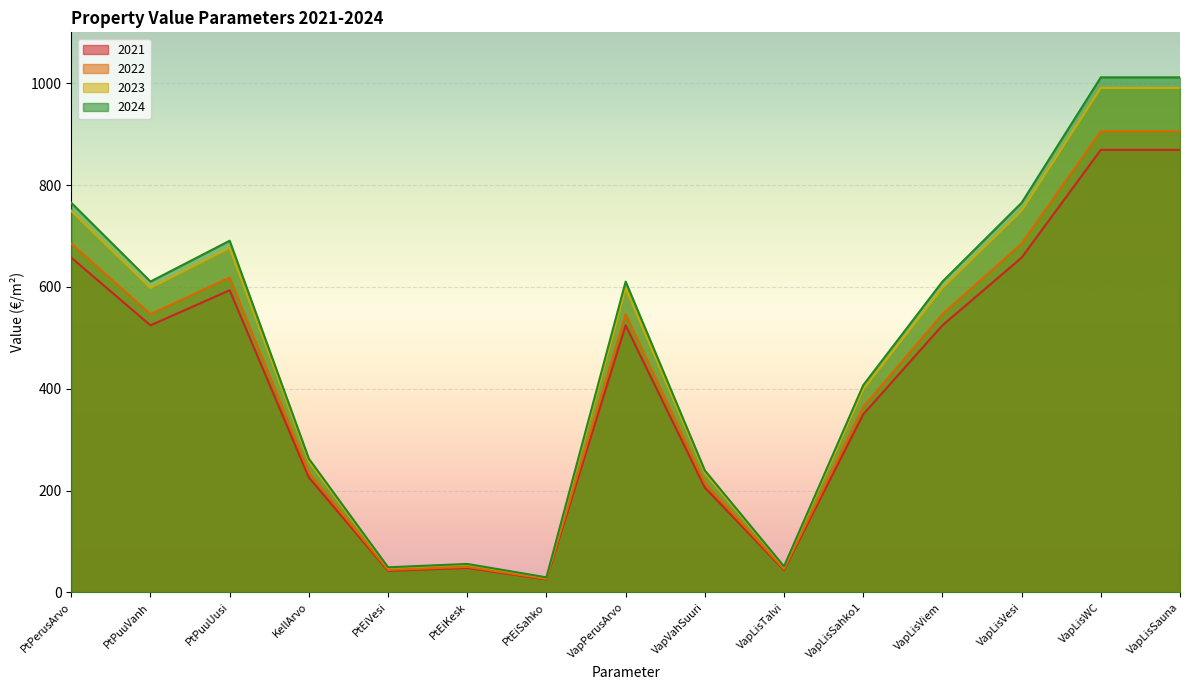

Read the 2024 value at VapLisVesi.

765.2